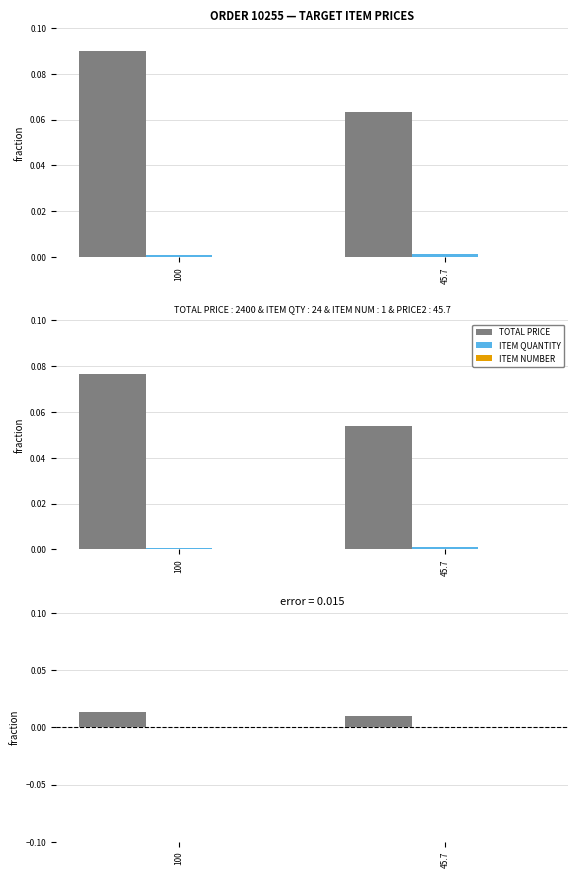

Which series has the largest total across all categories?

TOTAL PRICE